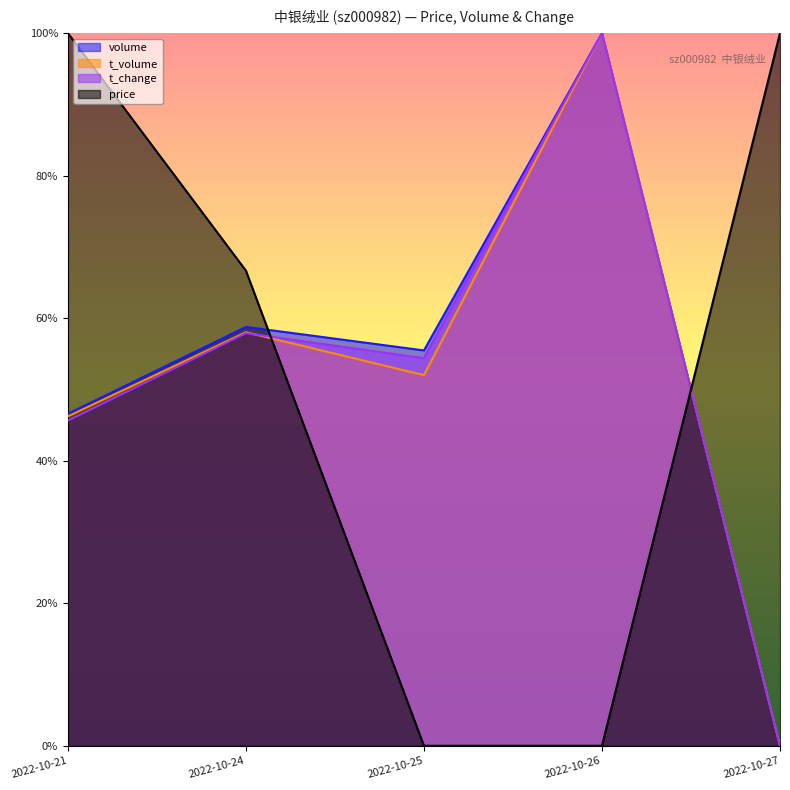

At which label does volume reach its minimum?

2022-10-27